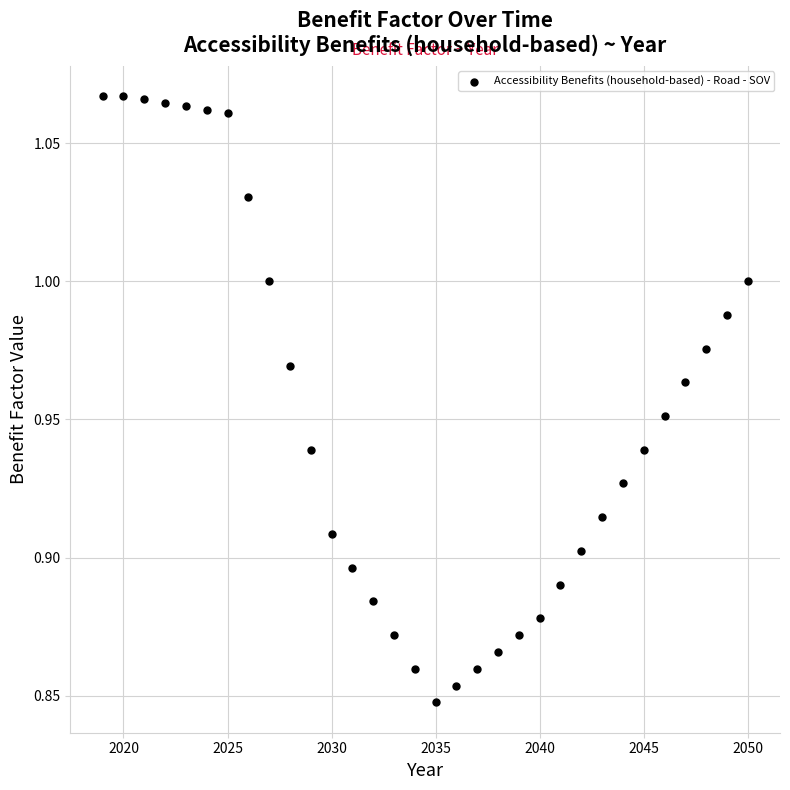

What is the range of X values (max minus min)?

31.0